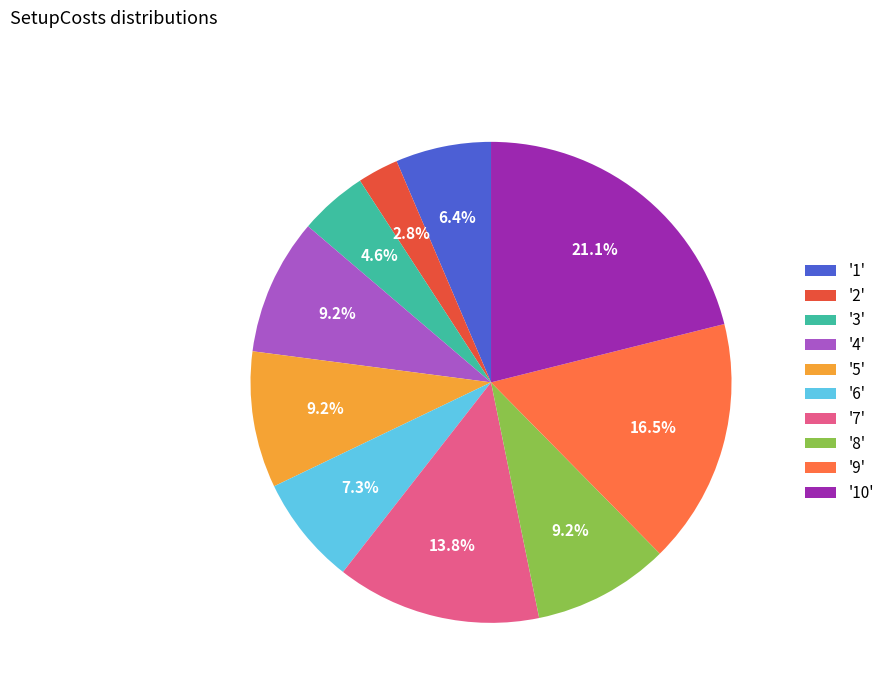

What is the ratio of the value at '9' to the value at '1'?

2.6